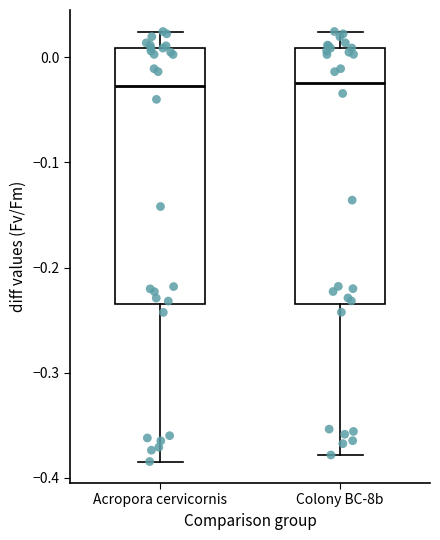

Where does the median line of the box for Acropora cervicornis sit on the y-axis? The values are not printed on the chart, so give them approximately, as read against the axis.

-0.03